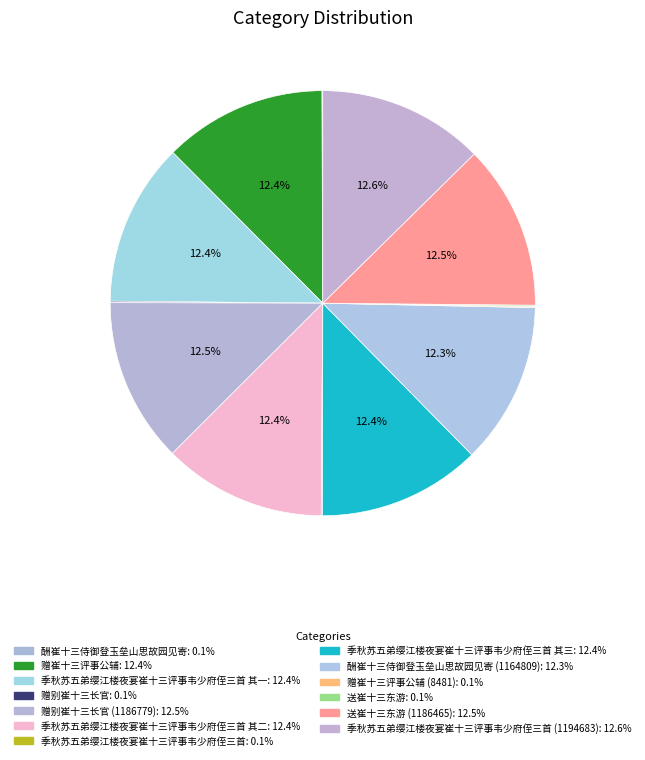

How many segments does this pie chart have?

13